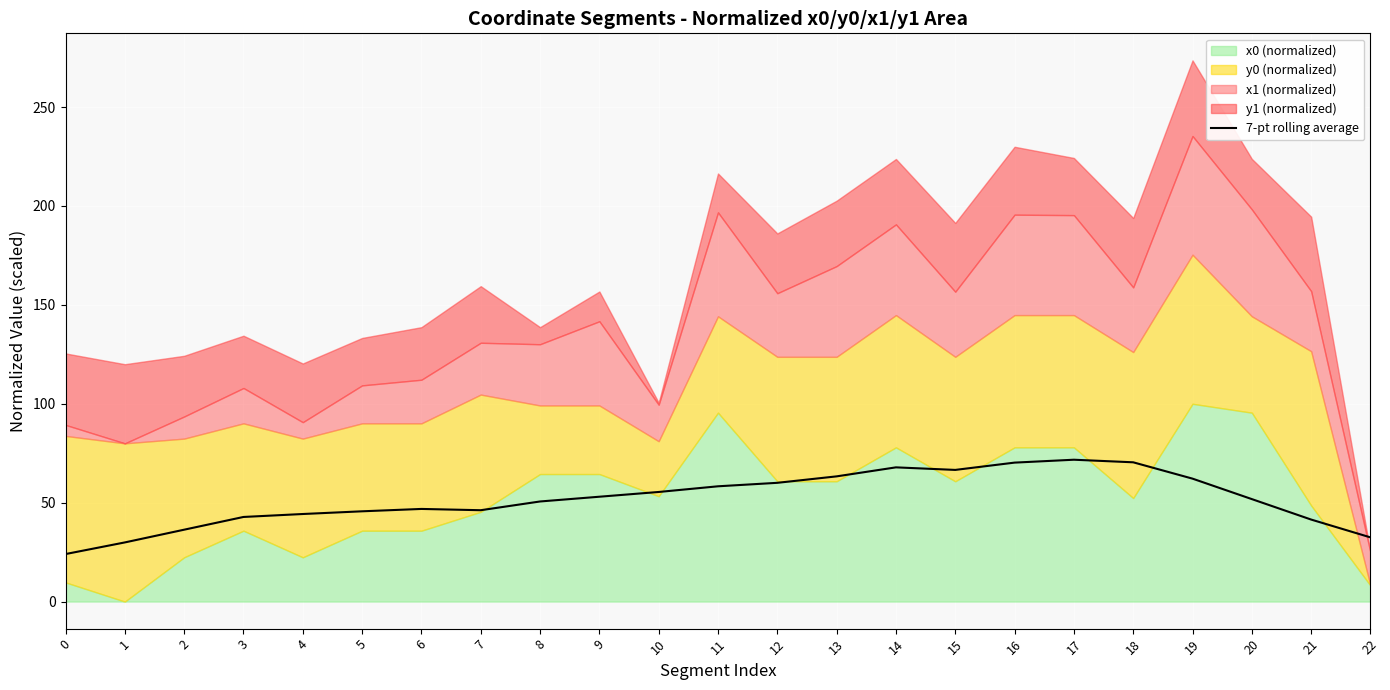

Rank the categories by value from highest to lowest.

17, 18, 16, 14, 15, 13, 19, 12, 11, 10, 9, 20, 8, 6, 7, 5, 4, 3, 21, 2, 22, 1, 0